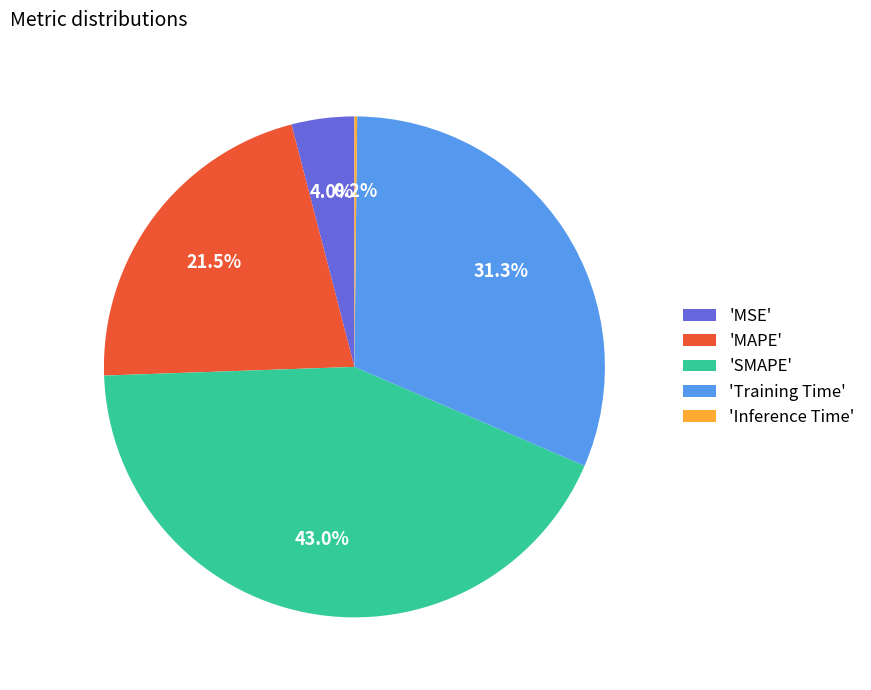

Which slice is the largest?

'SMAPE'